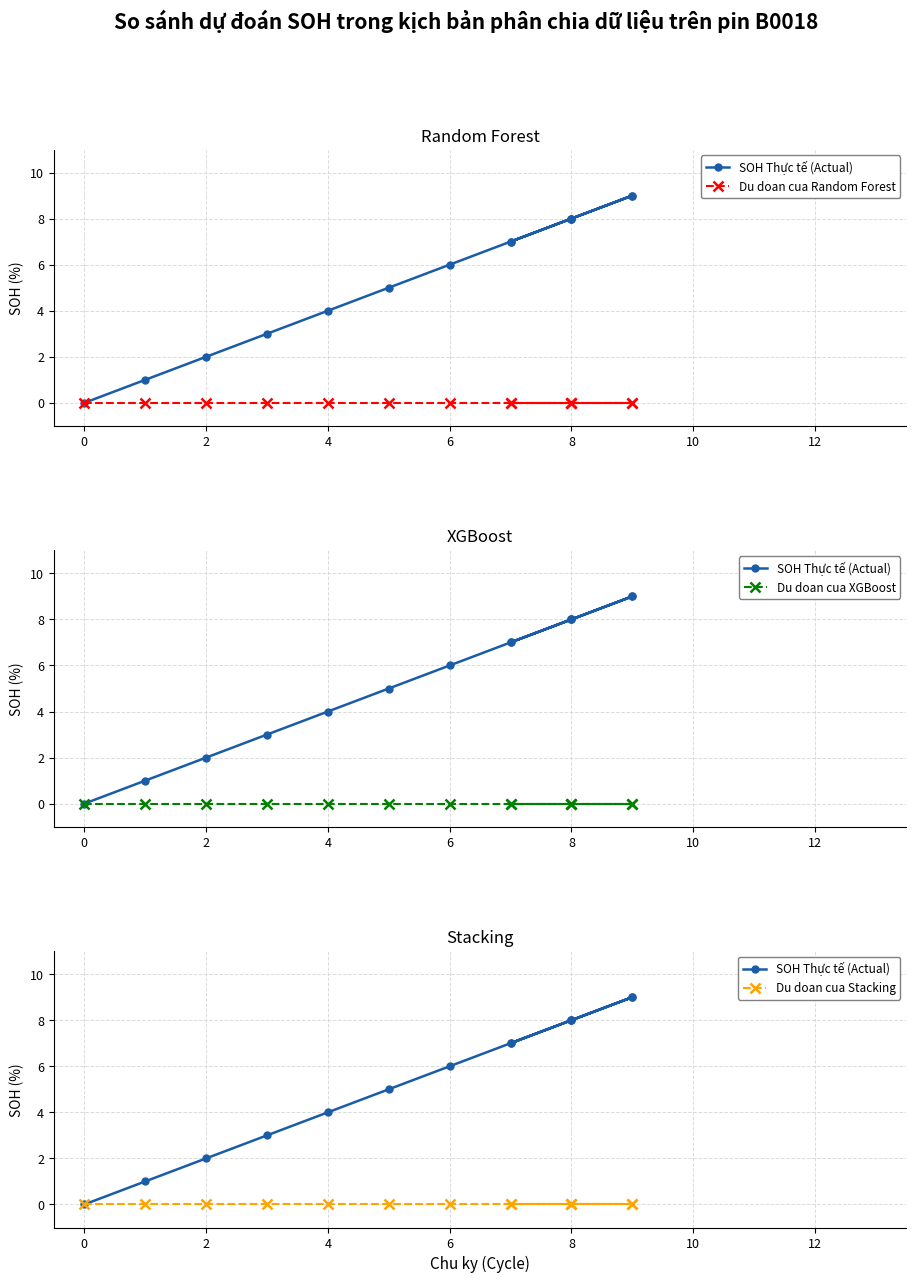

Is the value of Du doan cua Stacking at 13 greater than the value of SOH Thực tế (Actual) at 6?

No